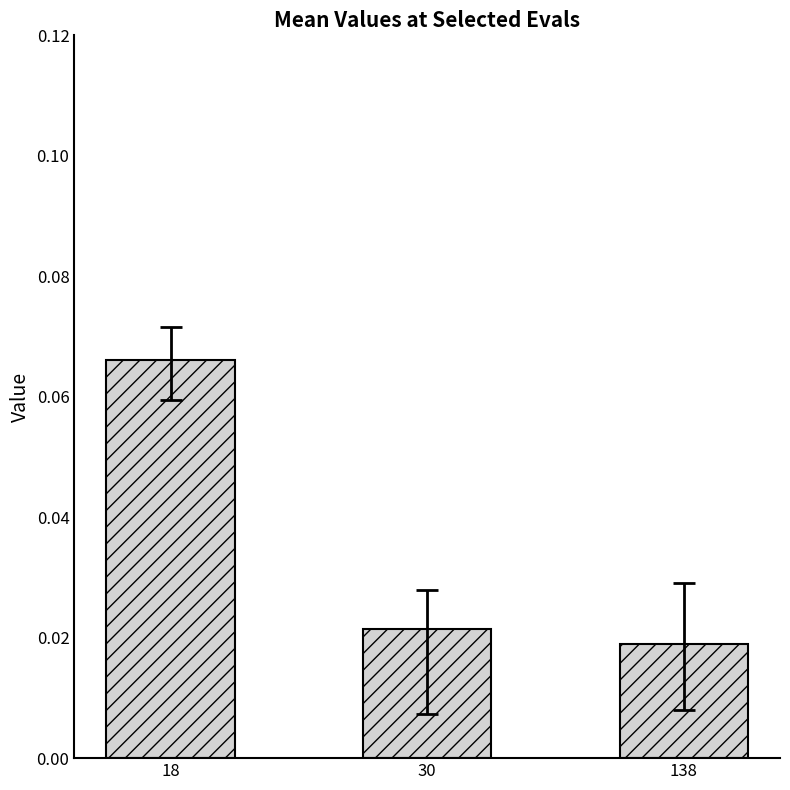

Which label corresponds to the largest value in the chart?

18